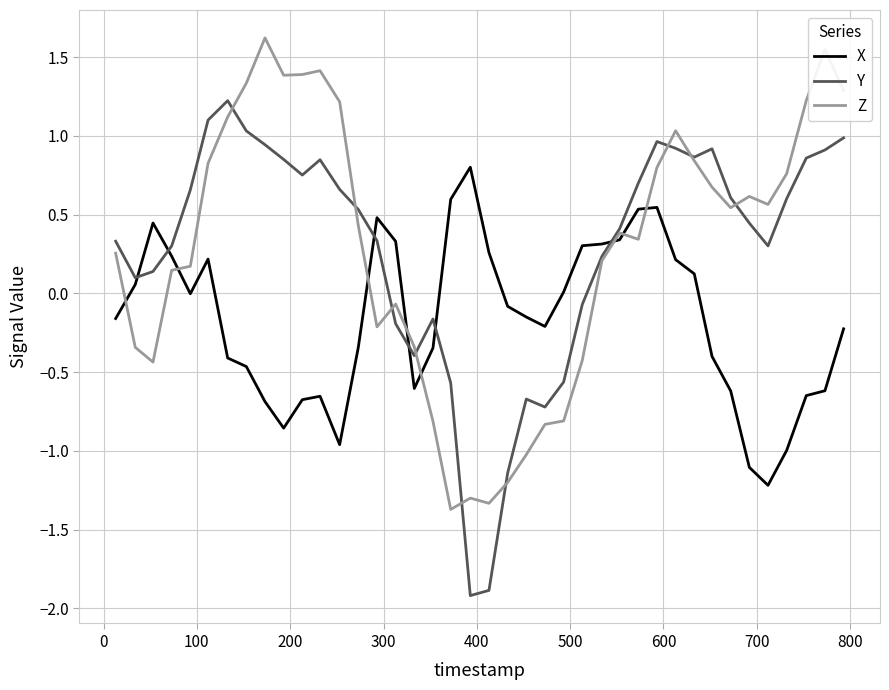

Does the chart display data point markers on the line(s)?

No